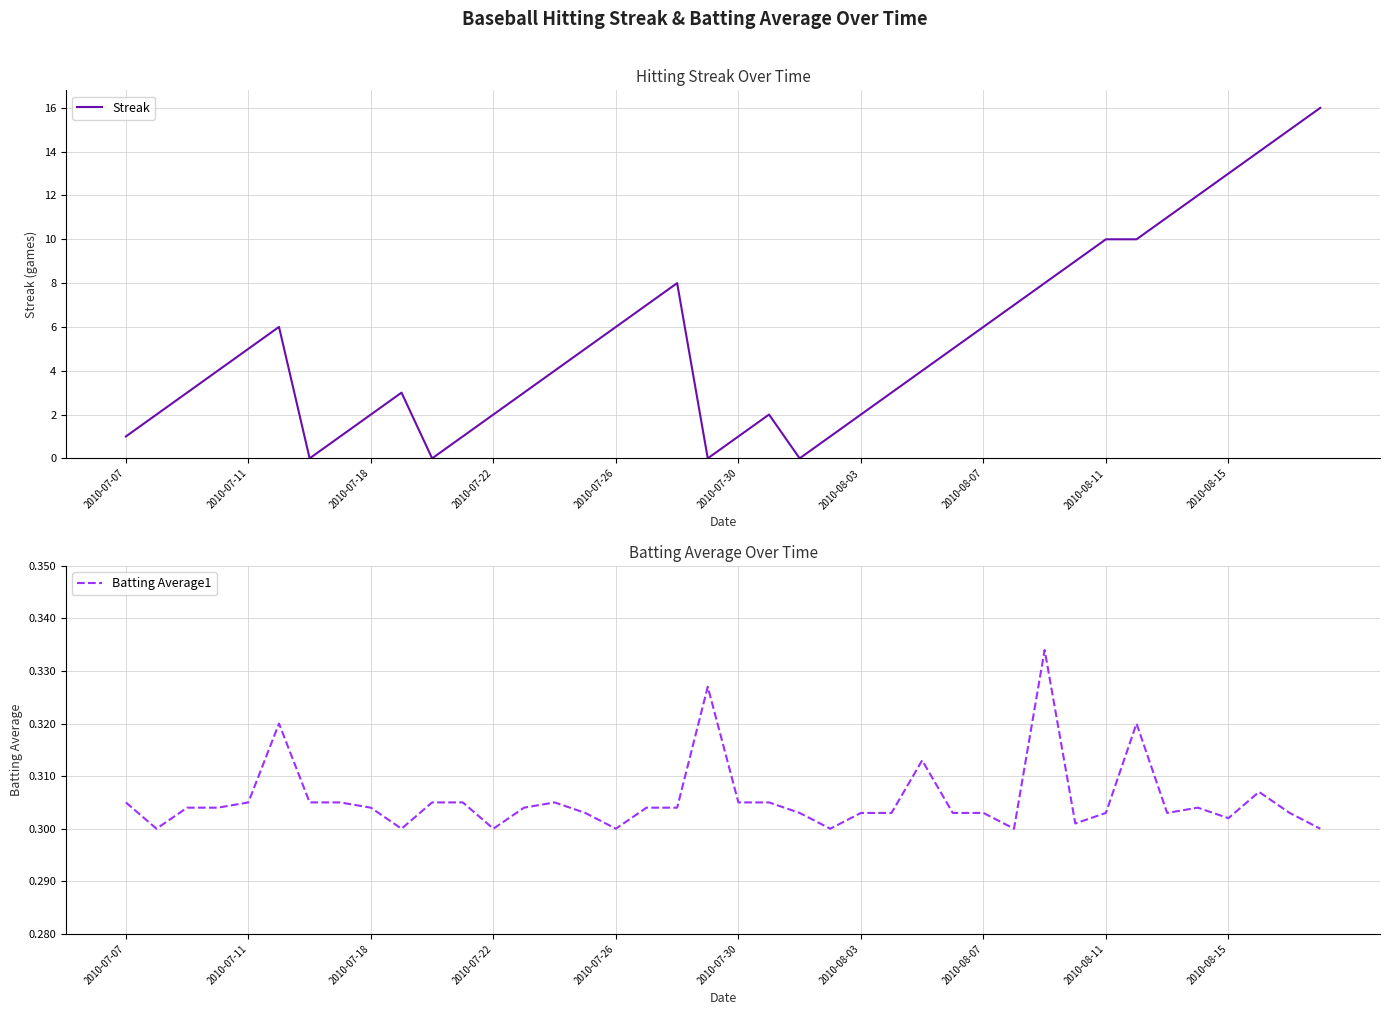

The Streak series shows 14.0 at 37. True or false?

True